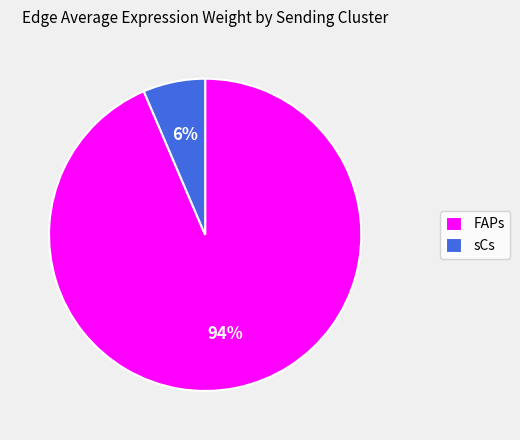

Count the number of slices in the pie.

2